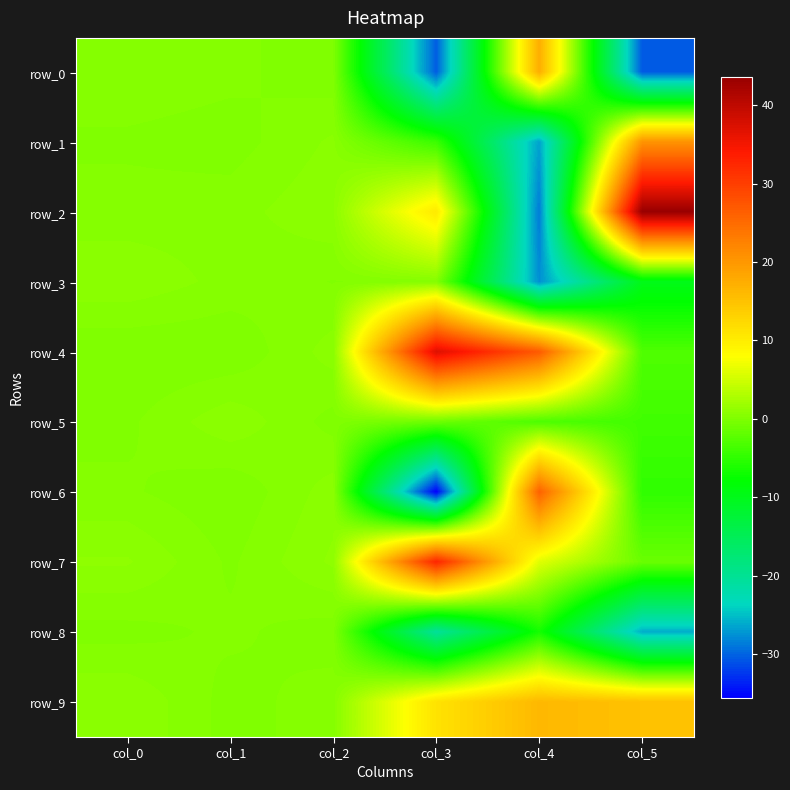

What is the sum of all row_9 values?

44.0